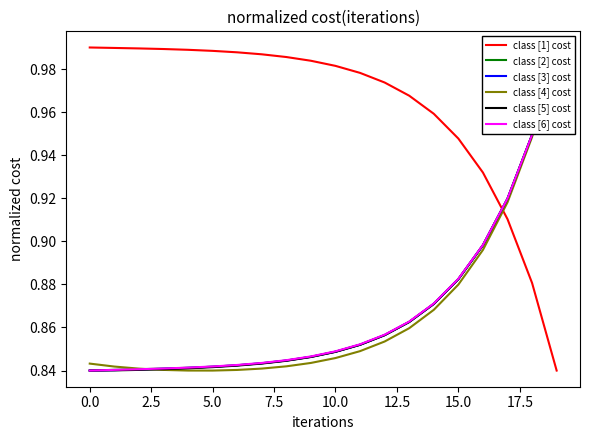

What is the sum of all class [2] cost values?

17.4